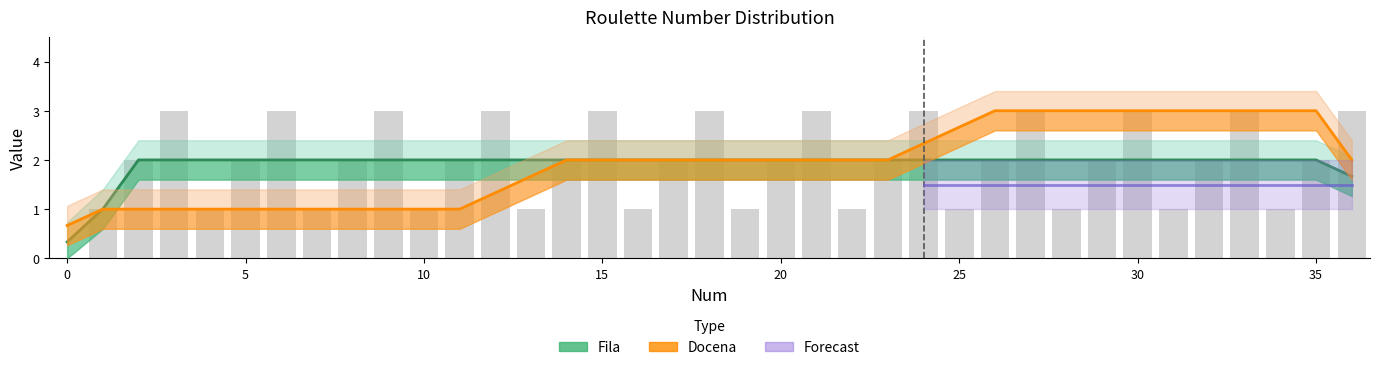

What is the ratio of the value at 16 to the value at 34?

1.0